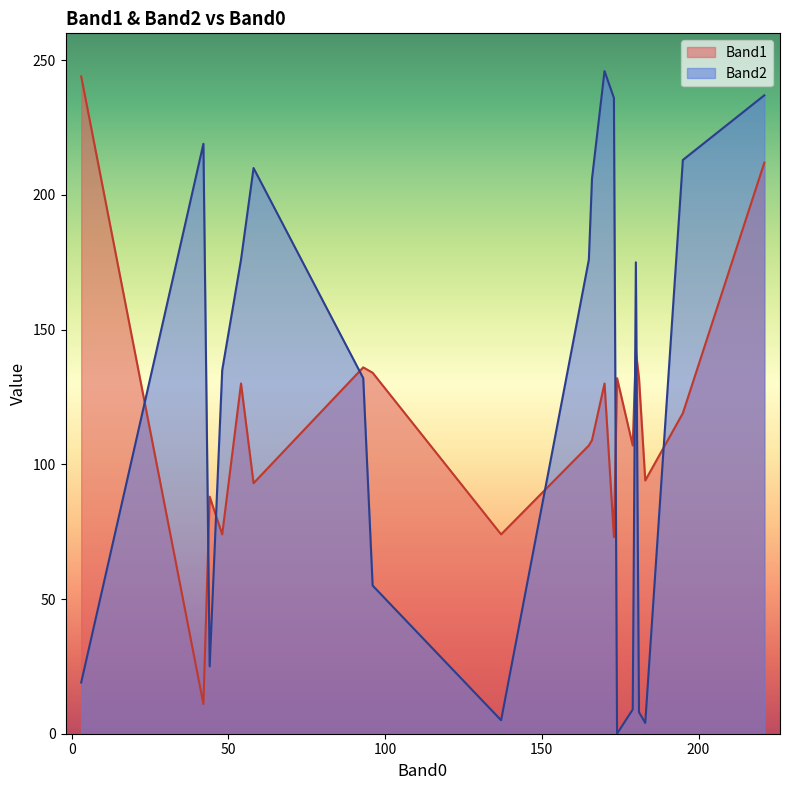

True or false: Band2 has a value of 101 at 221.

False